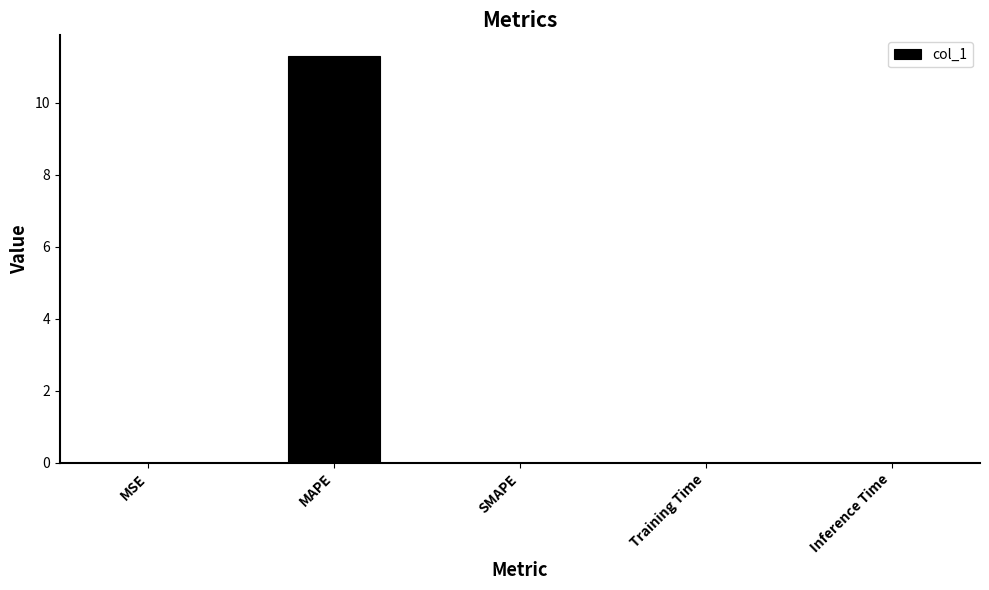

At which category does the chart reach its peak across all series?

MAPE